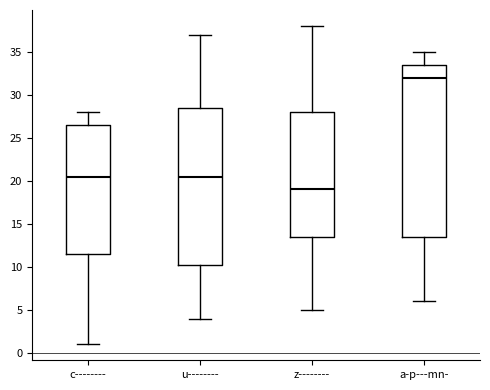

Reading left to right, read every box against the y-axis: the position of its median line, the range the box covers, and the ends of its whiskers. The values are not printed on the chart, so give them approximately, as read against the axis.

c--------: median 20.5, box 11.5 to 26.5, whiskers 1.0 to 28.0
u--------: median 20.5, box 10.5 to 28.5, whiskers 4.0 to 37.0
z--------: median 19.0, box 13.5 to 28.0, whiskers 5.0 to 38.0
a-p---mn-: median 32.0, box 13.5 to 33.5, whiskers 6.0 to 35.0